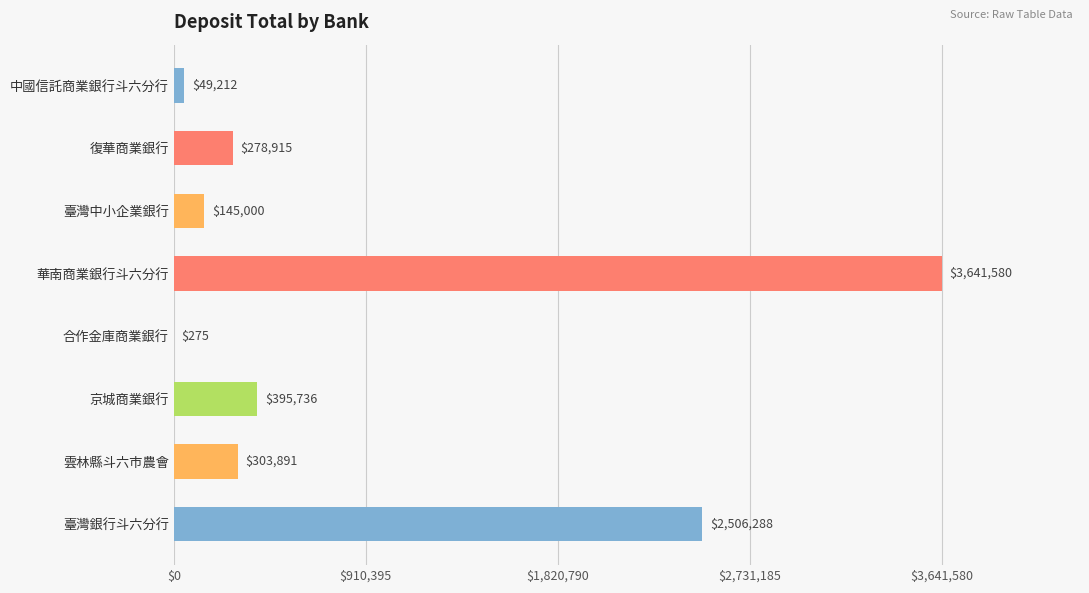

What is the sum of all values?

7320897